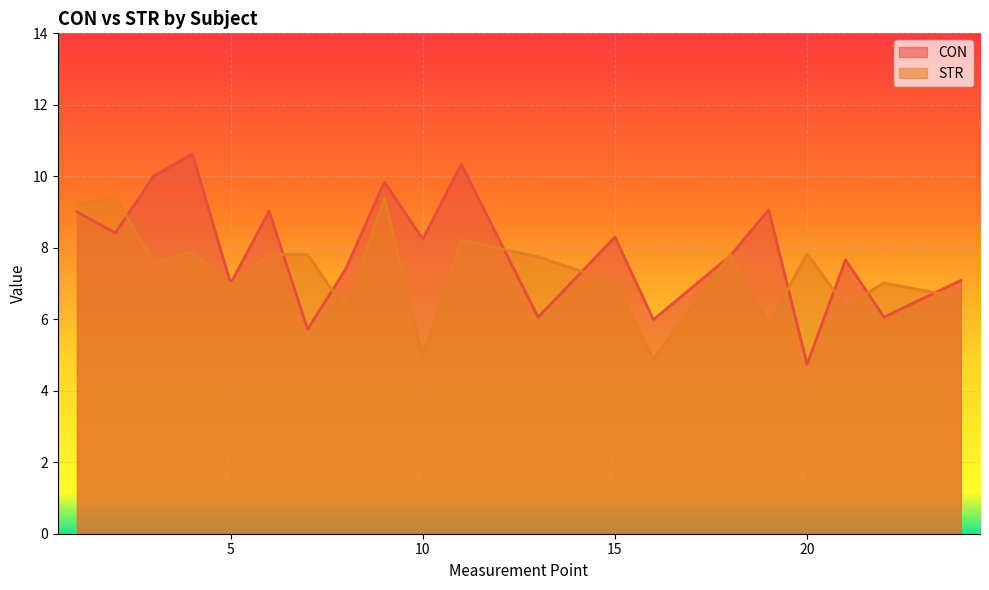

Where is CON nearest to the value 7?

5